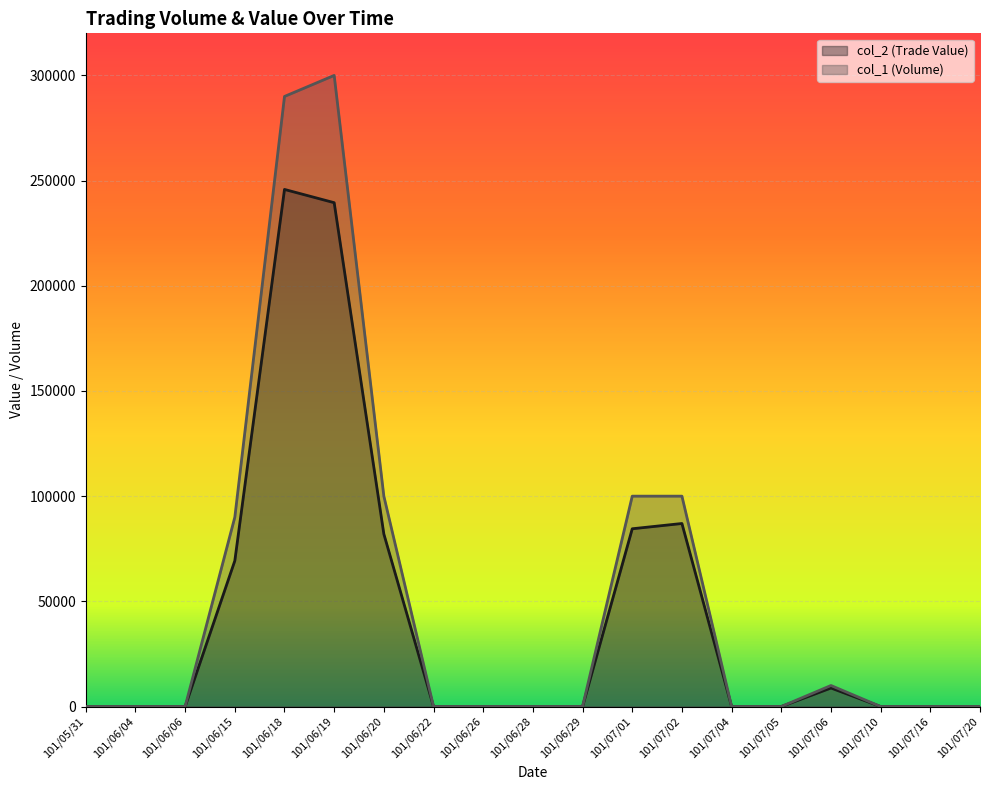

Which has a higher value, 101/05/31 or 101/07/06?

101/07/06